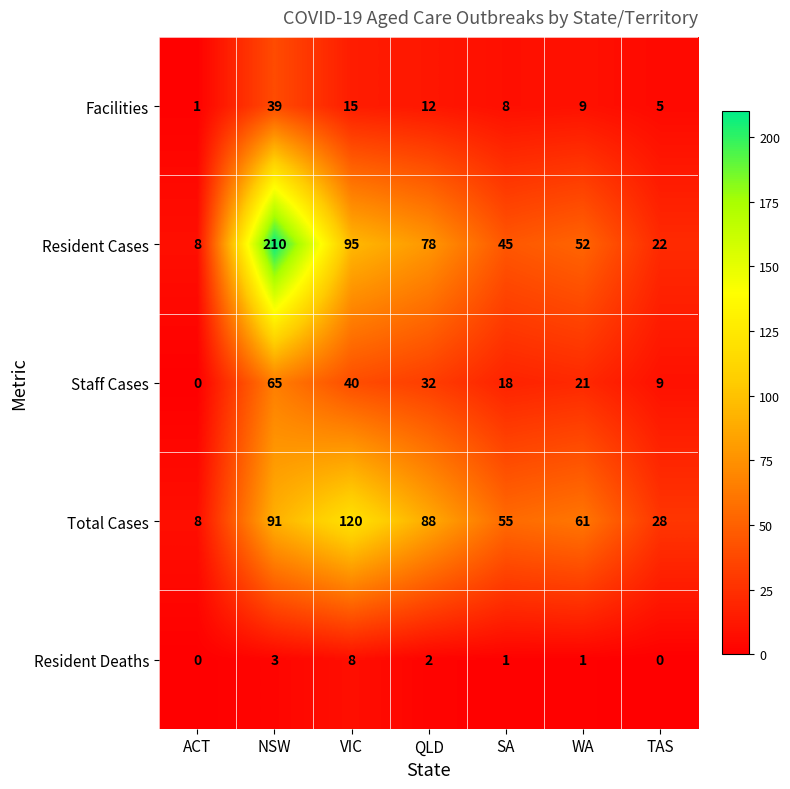

What is the highest value of the Facilities series?

39